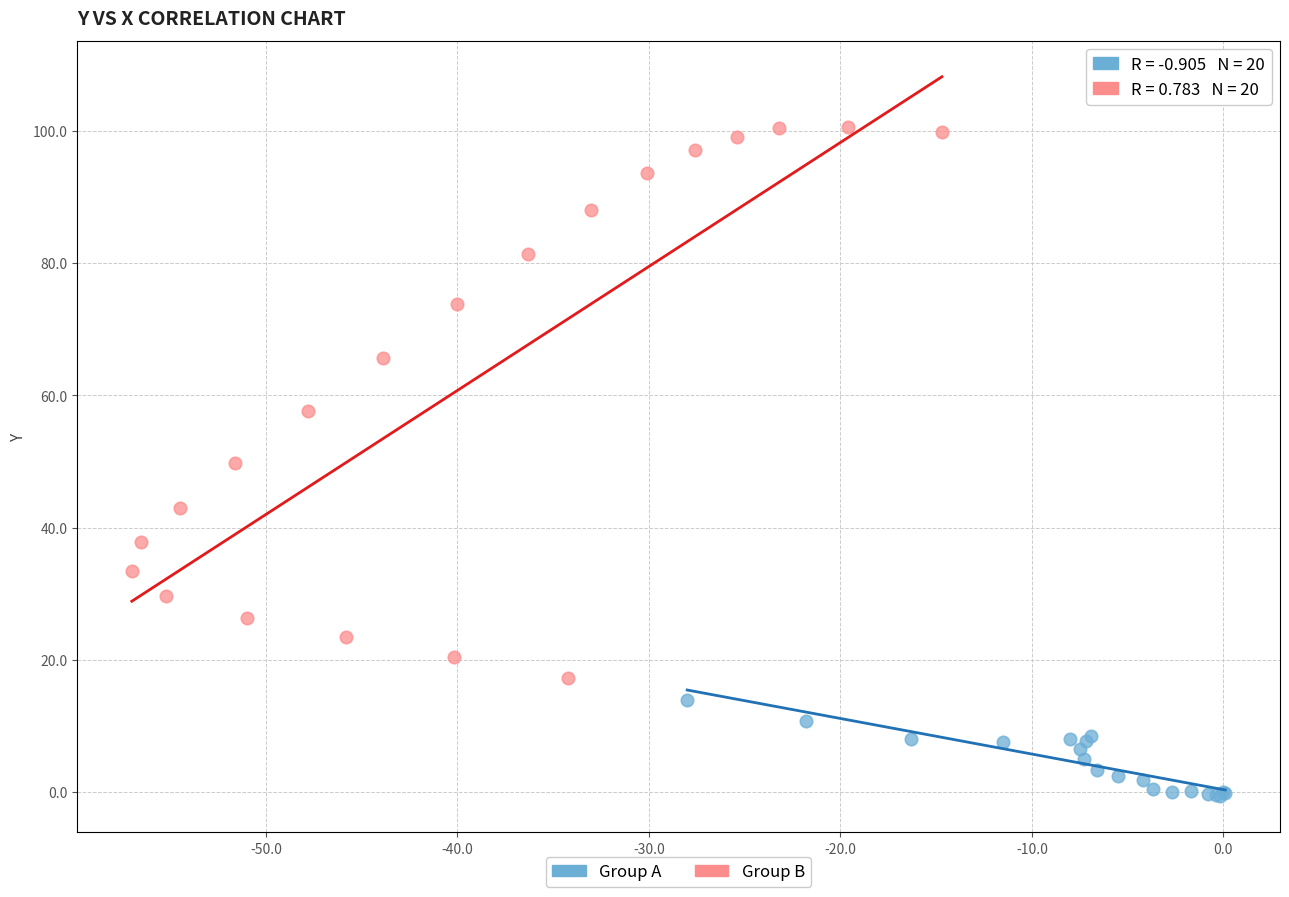

Which series contains the highest Y value?

Group B